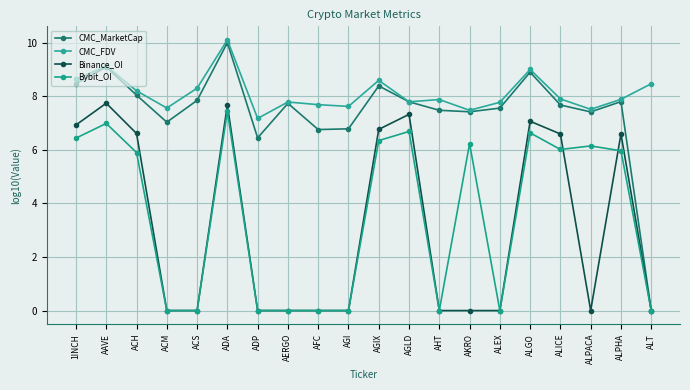

How many lines are shown in the chart?

4